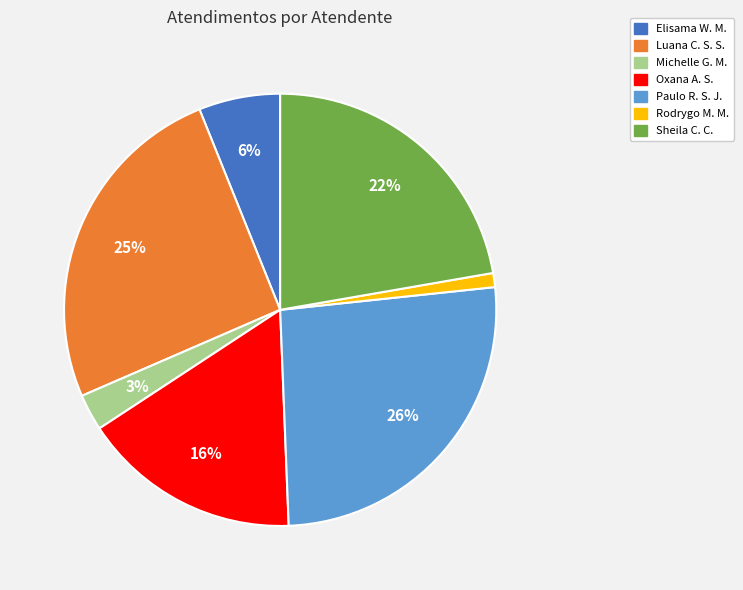

To the nearest percent, what is the average slice percentage?

14%